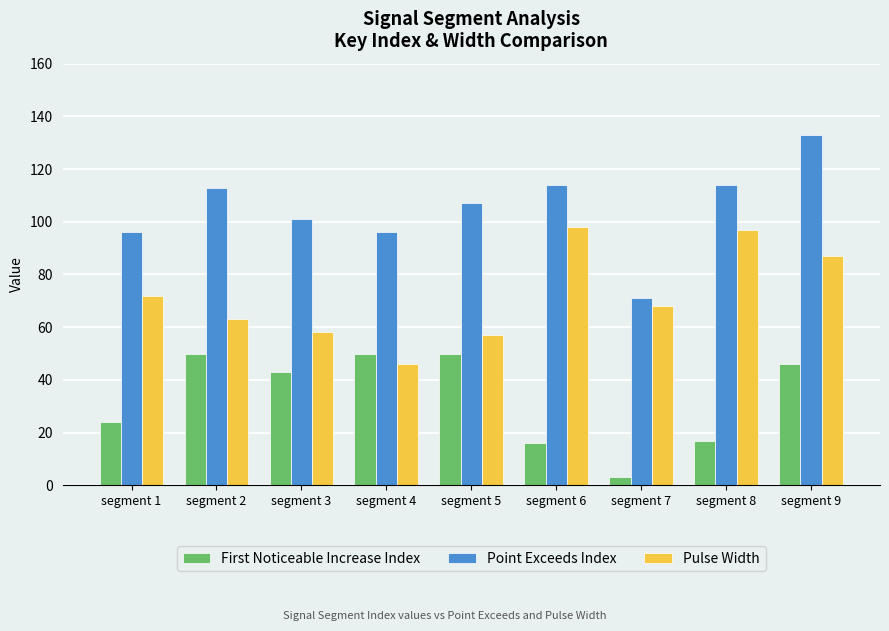

What is the difference between the second highest and second lowest values in the First Noticeable Increase Index series?

34